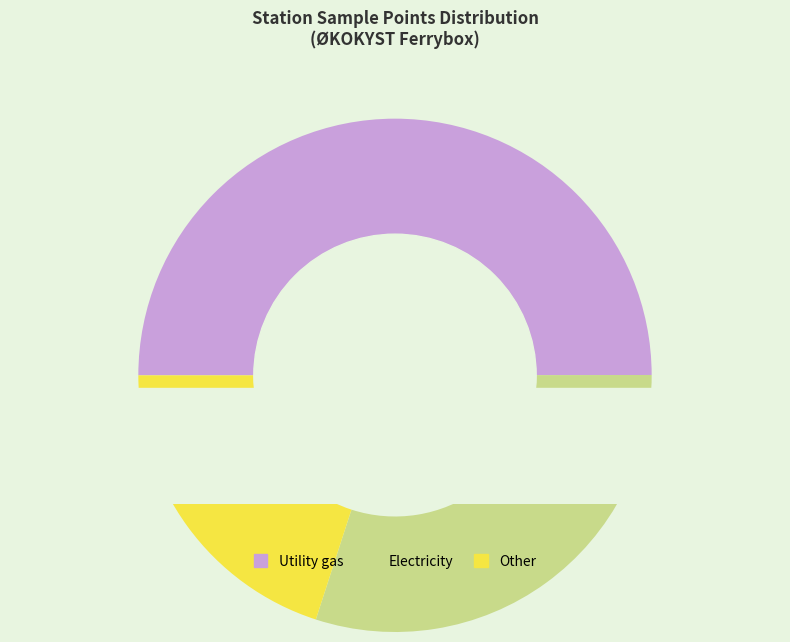

Is there any slice that represents more than half of the pie?

No